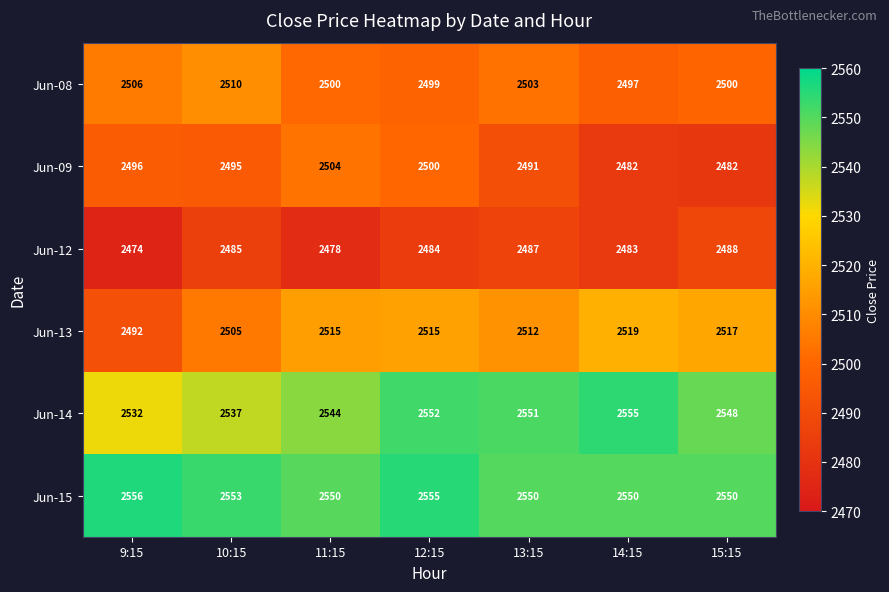

Read the Jun-12 value at 15:15, to the nearest 5.

2490